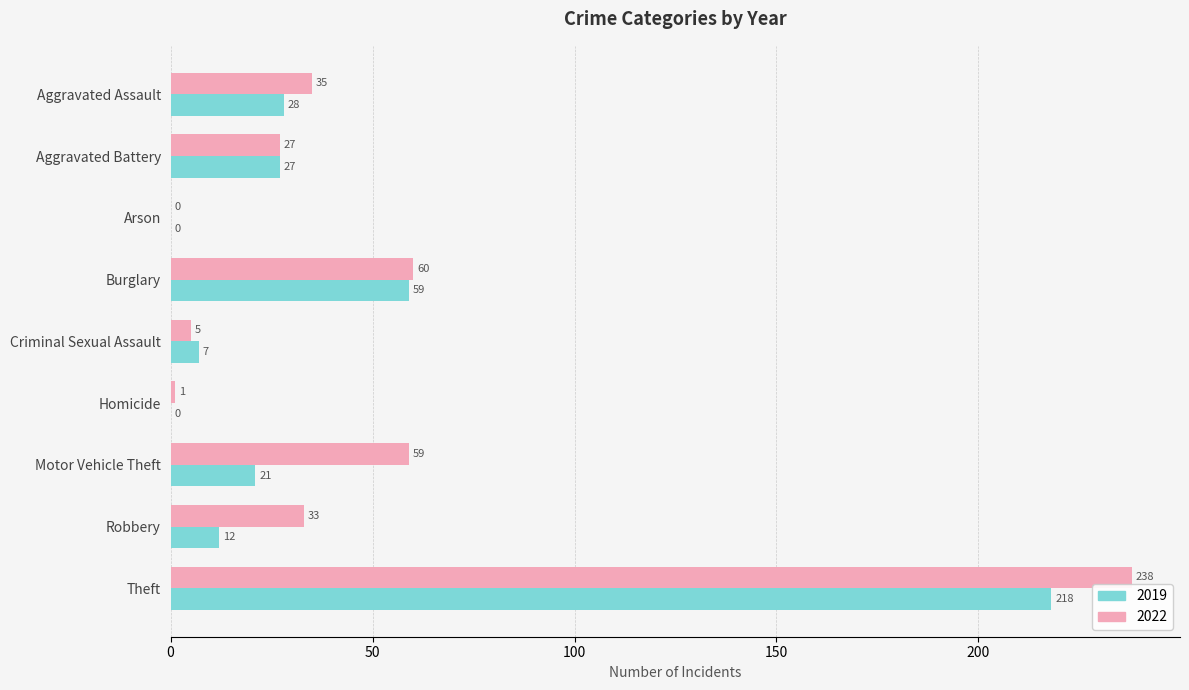

Count the number of categories in the chart.

9